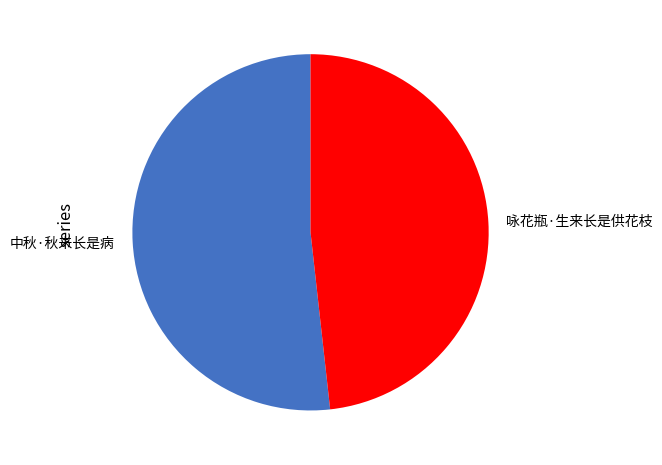

What is the largest slice in the pie chart?

中秋·秋来长是病